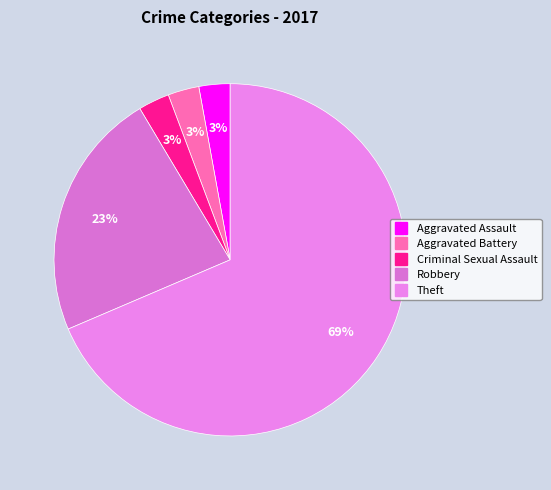

How many slices are in this pie chart?

5